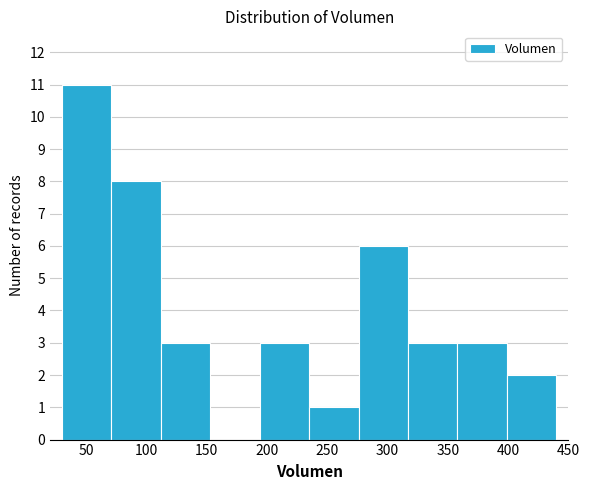

What is the height of the bar covering 276 to 317 on the x-axis? Neither the bar edges nor the heights are printed on the chart, so give them approximately, as read against the axes.

6